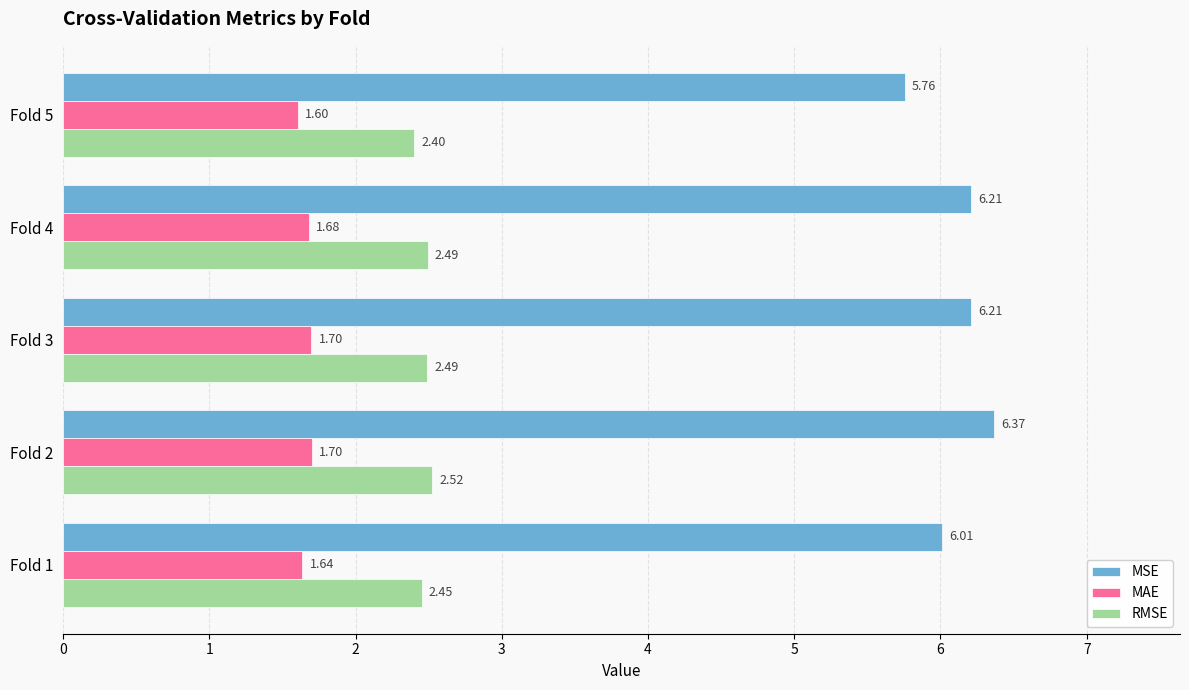

List the series in order of their overall mean, lowest first.

MAE, RMSE, MSE